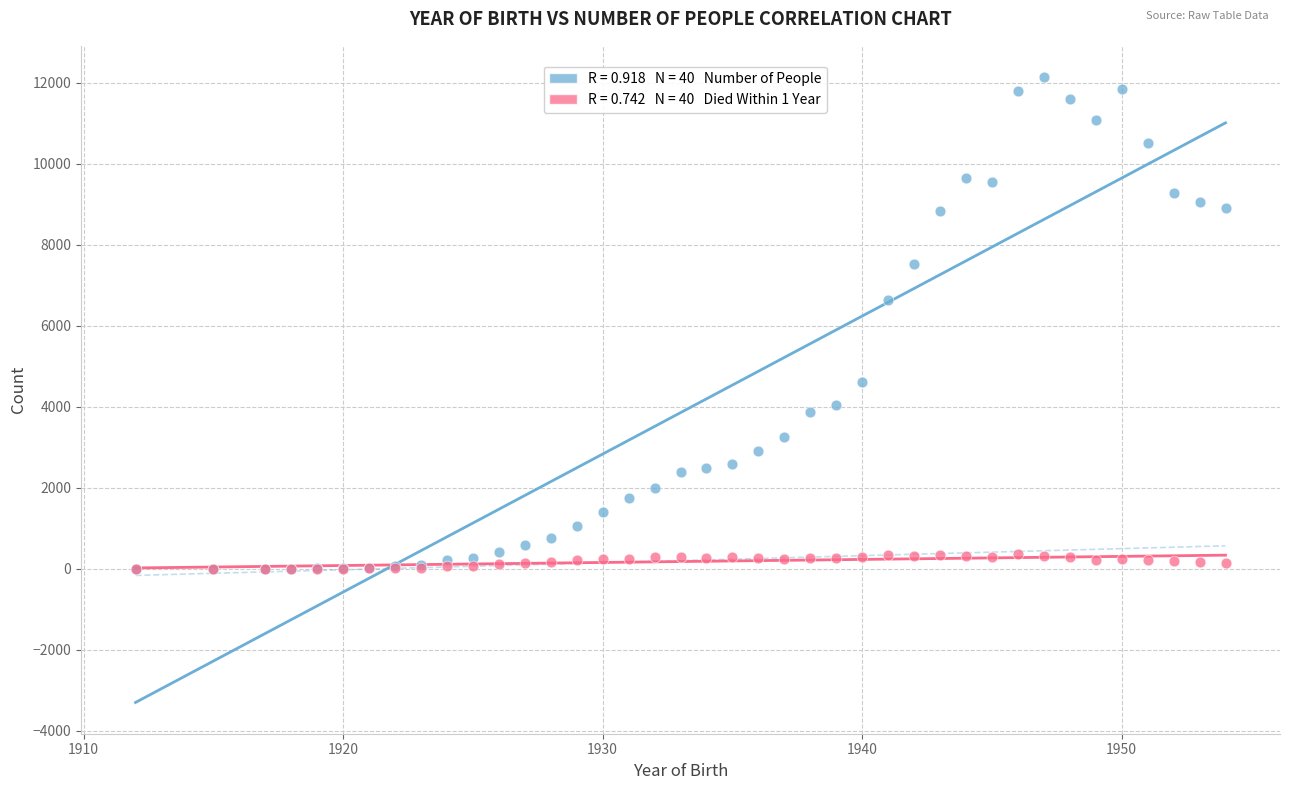

Across all series, what Y value is closest to 6071?

6628